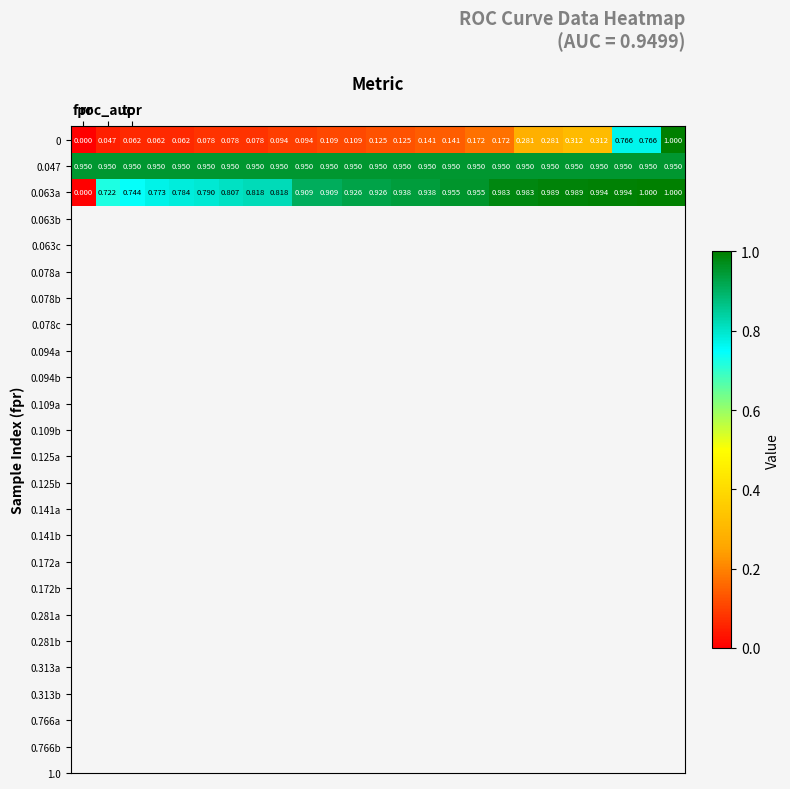

How many values in the 0.063a series exceed 0?

24